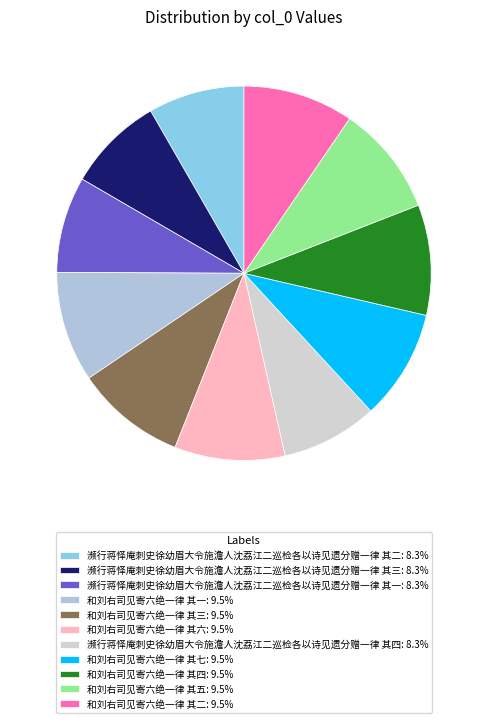

Which category has the biggest portion of the pie?

和刘右司见寄六绝一律 其七